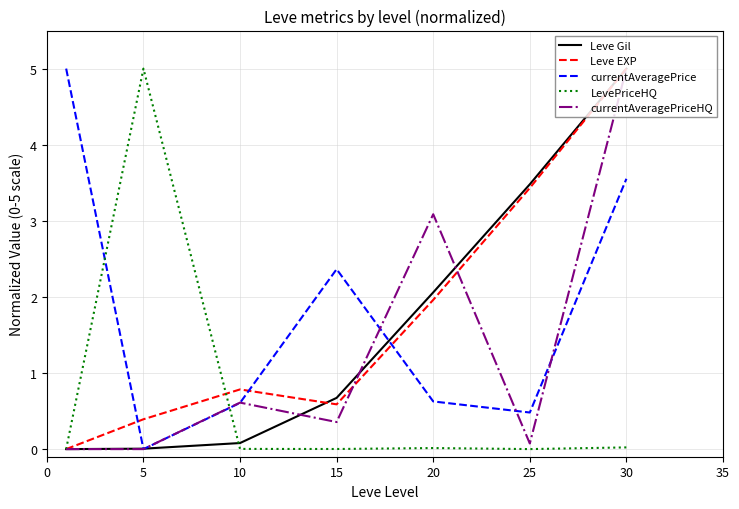

True or false: LevePriceHQ and currentAveragePrice cross at least once.

True